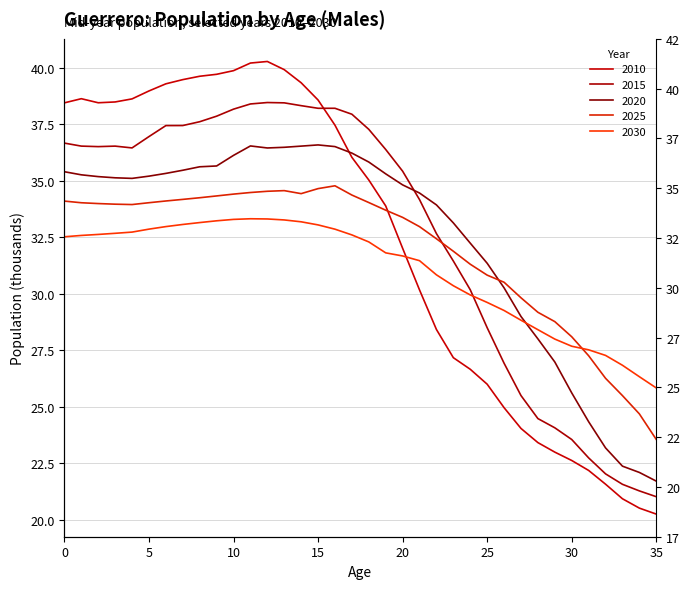

What is the difference between the maximum and minimum values in the 2020 series?

14.9